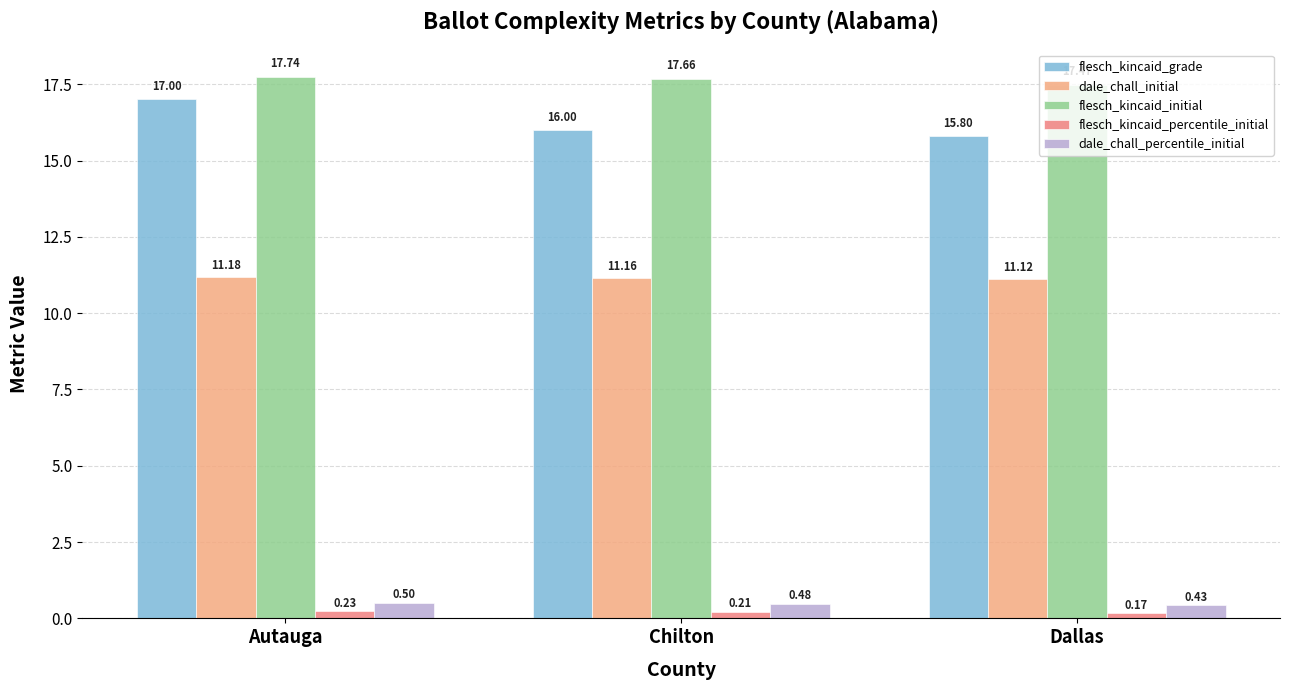

What is the difference between the dale_chall_percentile_initial values at Dallas and Autauga?

0.1